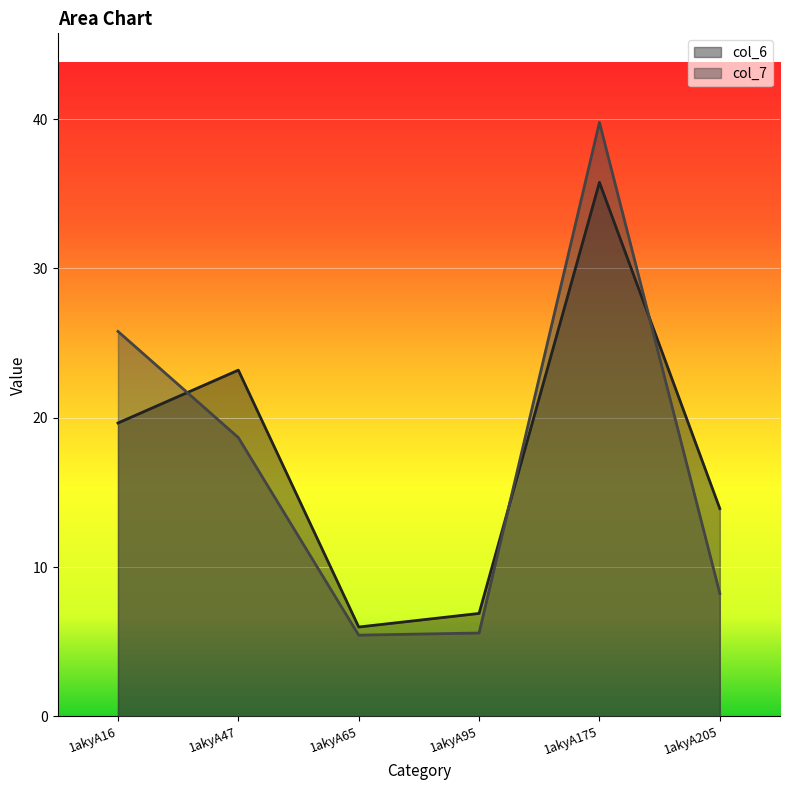

Between which two adjacent categories do col_7 and col_6 first intersect?

1akyA16 and 1akyA47